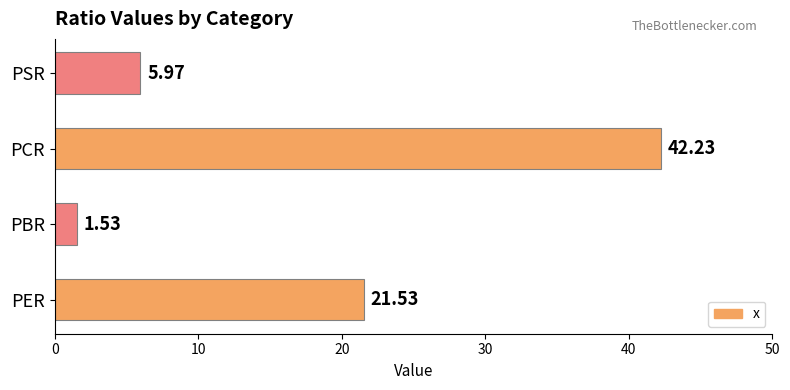

Does the chart contain stacked bars?

No